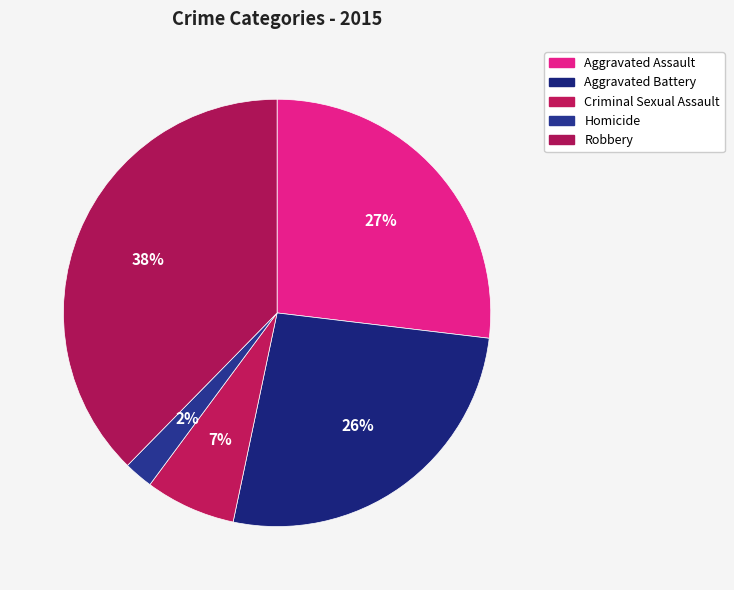

How much of the chart is everything except Aggravated Battery?

73.6%